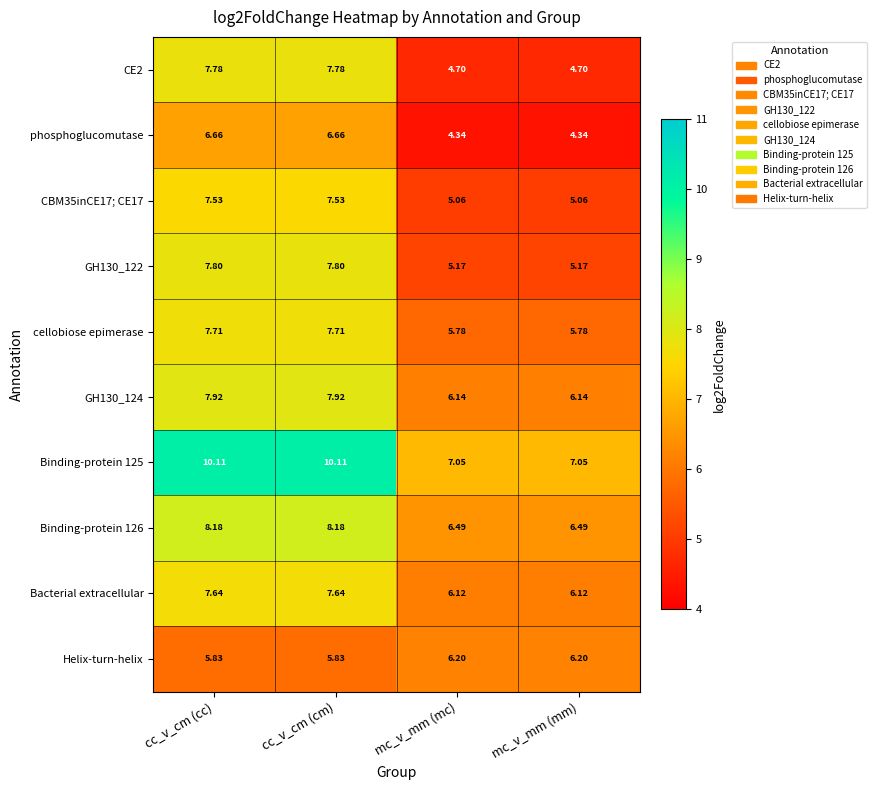

Is the value of Binding-protein 126 at cc_v_cm (cm) greater than the value of CE2 at cc_v_cm (cm)?

Yes